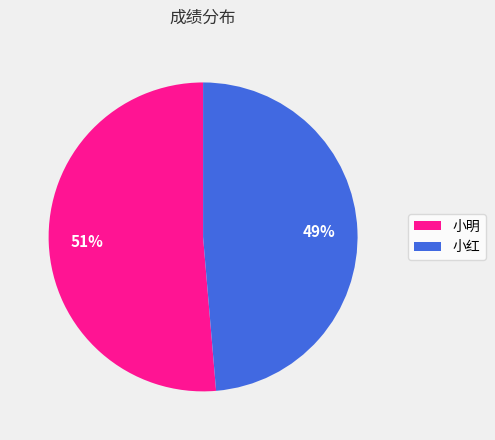

How many segments does this pie chart have?

2